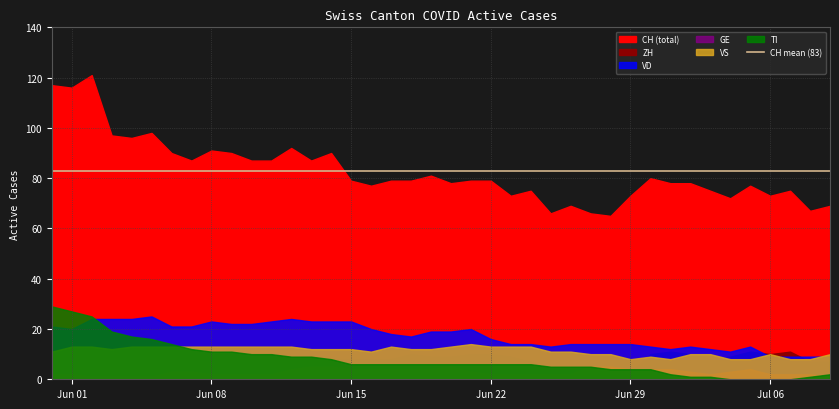

At which category does the chart reach its peak across all series?

2